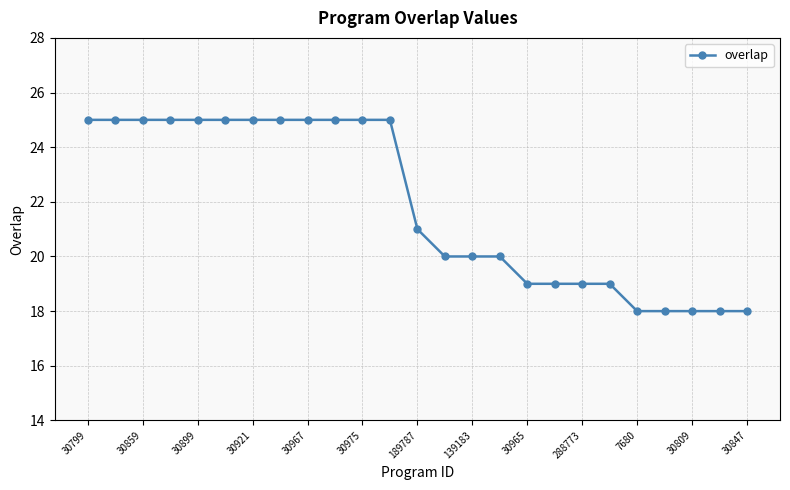

What is the minimum value shown in the chart?

18